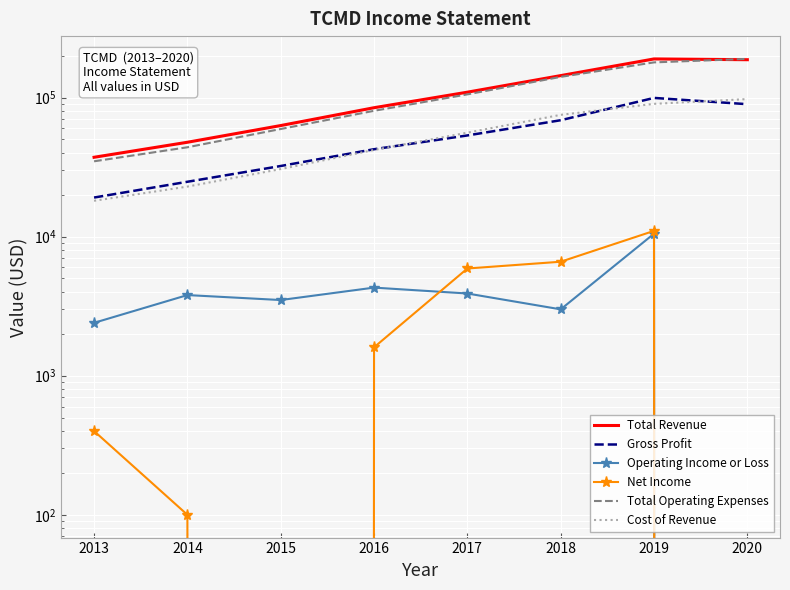

What are all the series names shown in the legend?

Total Revenue, Gross Profit, Operating Income or Loss, Net Income, Total Operating Expenses, Cost of Revenue